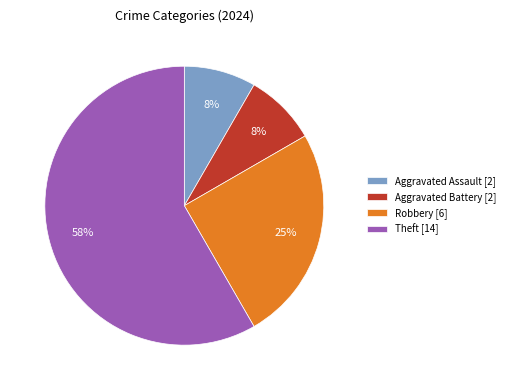

Is the sum of Aggravated Battery [2] and Theft [14] greater than half?

Yes